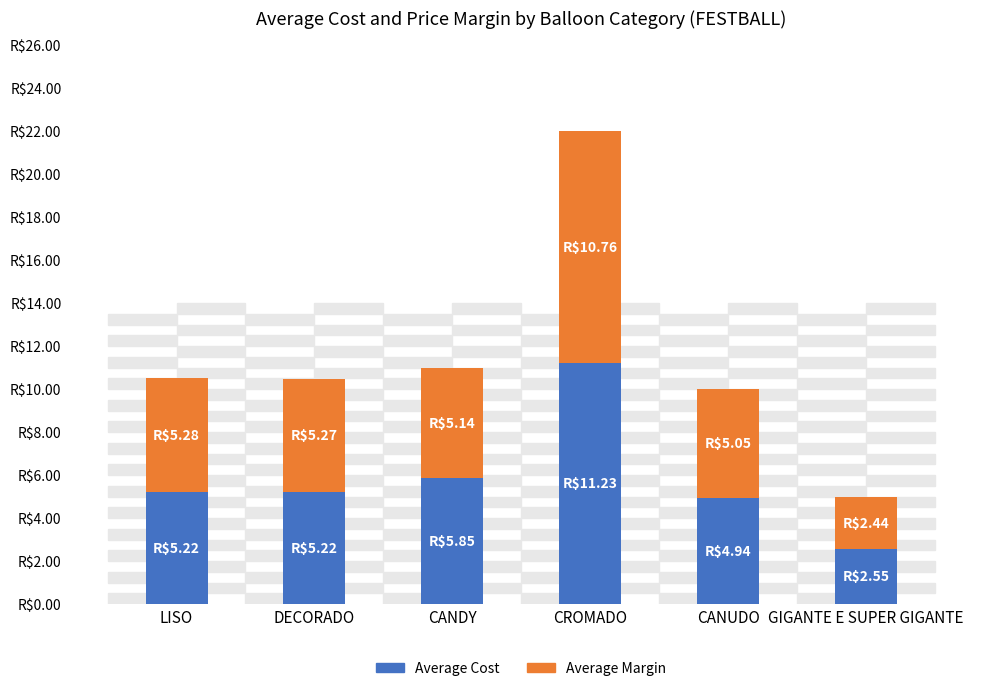

At which category is the sum across all series the highest?

CROMADO